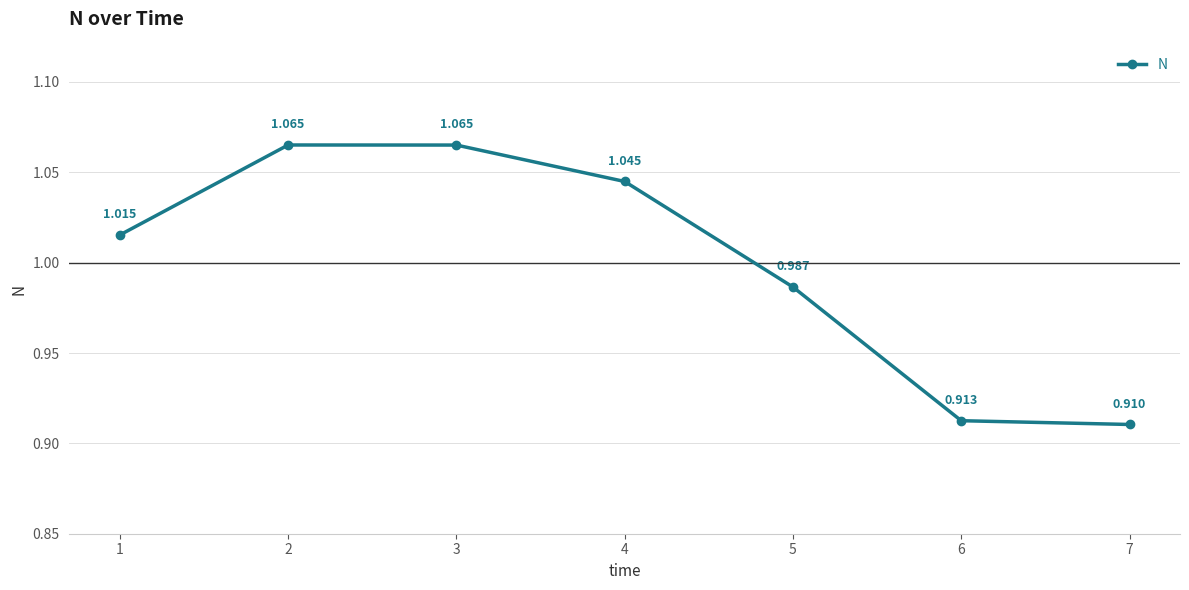

How many values are below 1?

3